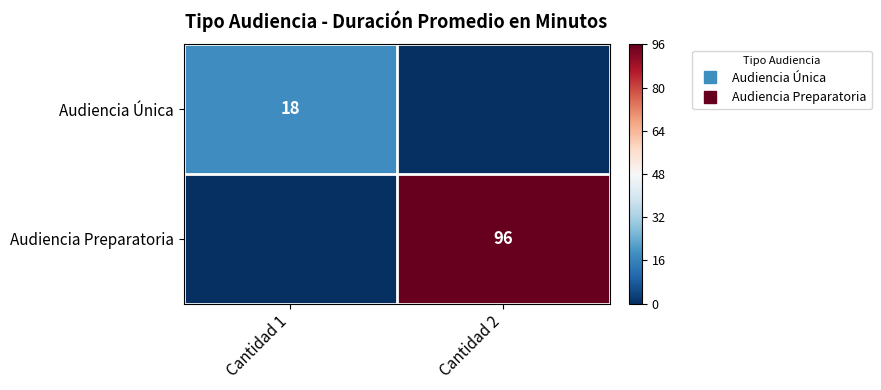

How many distinct data groups are displayed?

2